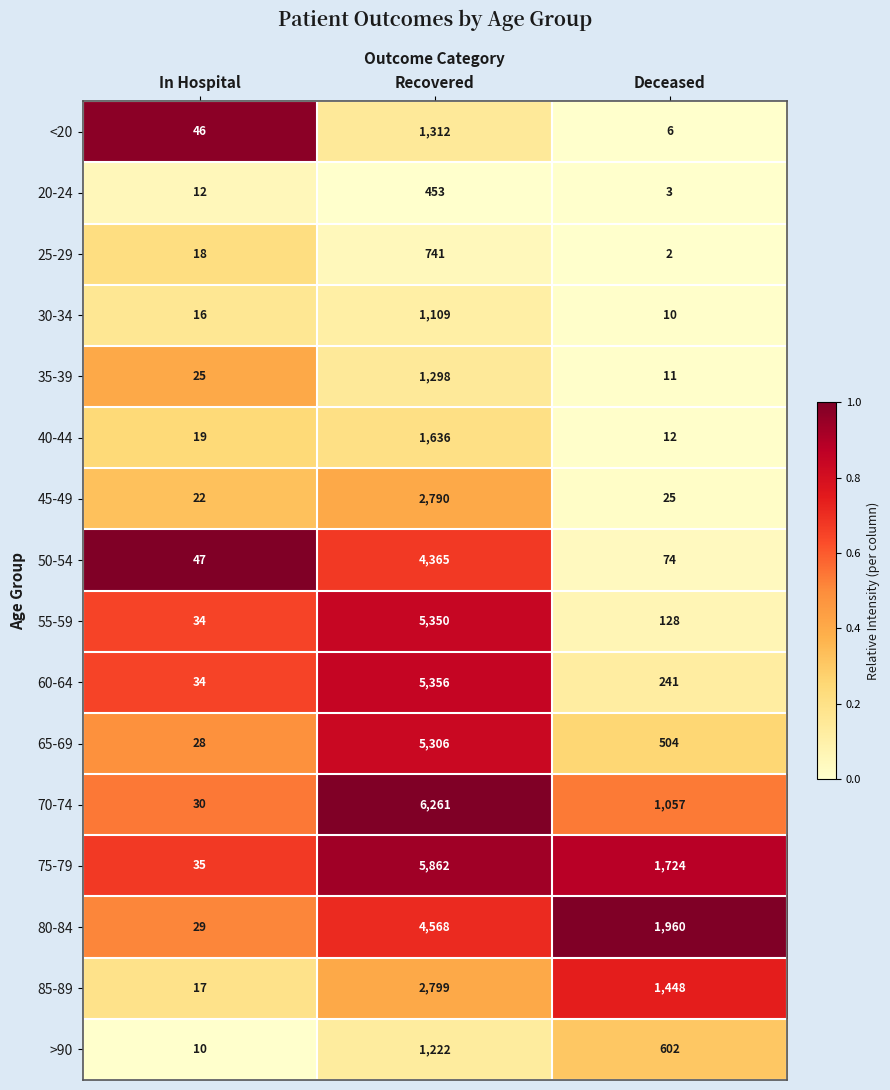

Which series has the widest spread of values?

70-74